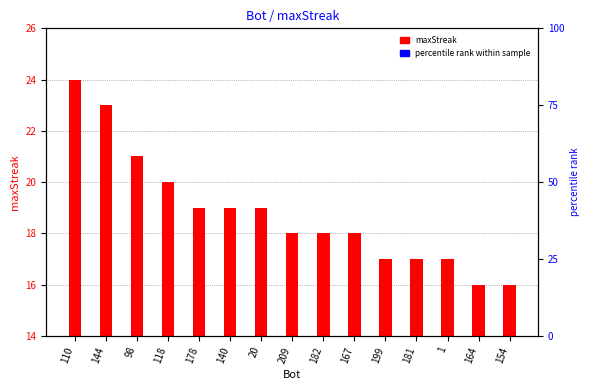

What is the maximum value shown in the chart?

24